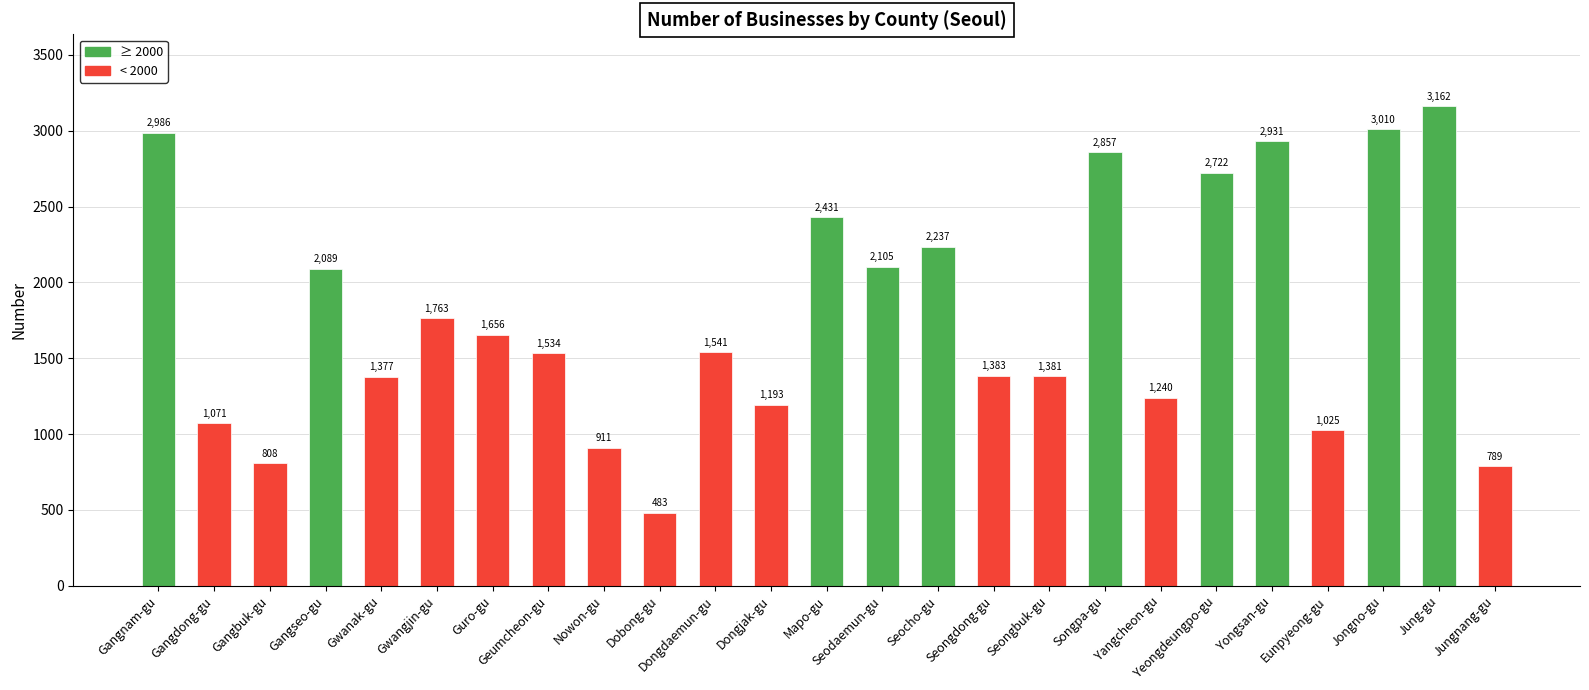

What is the ratio of the value at Nowon-gu to the value at Dongjak-gu?

0.8